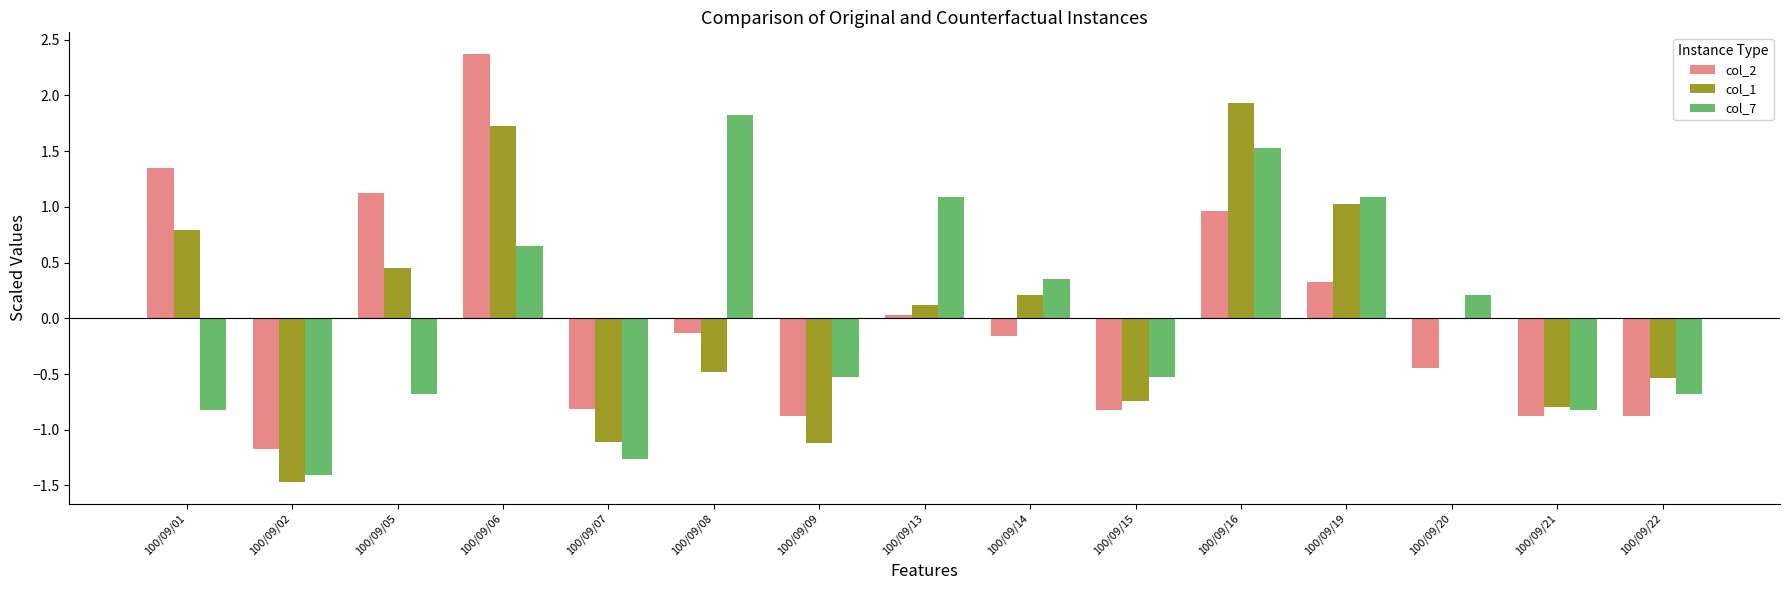

The value of col_2 at 100/09/21 is -1.5. True or false?

False